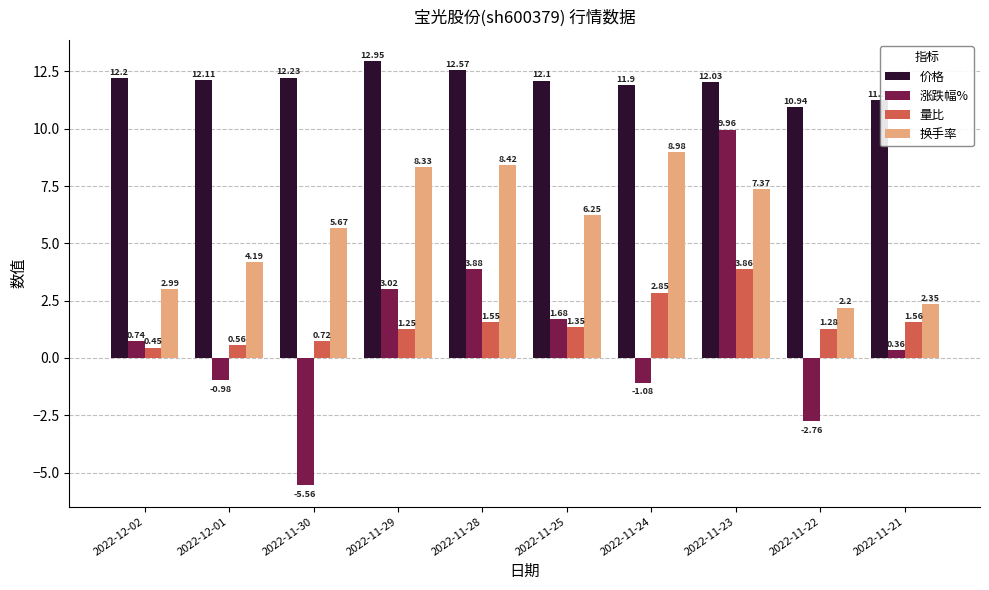

Which label corresponds to the largest value in the chart?

2022-11-29